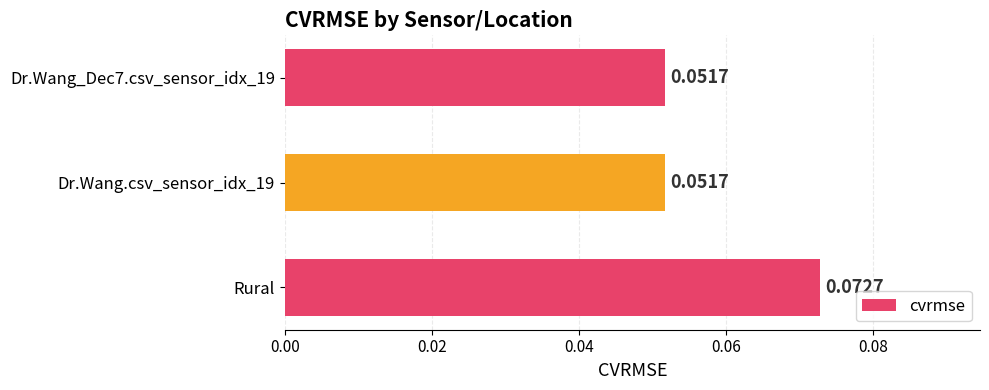

Count the values in the range 0 to 1.

3